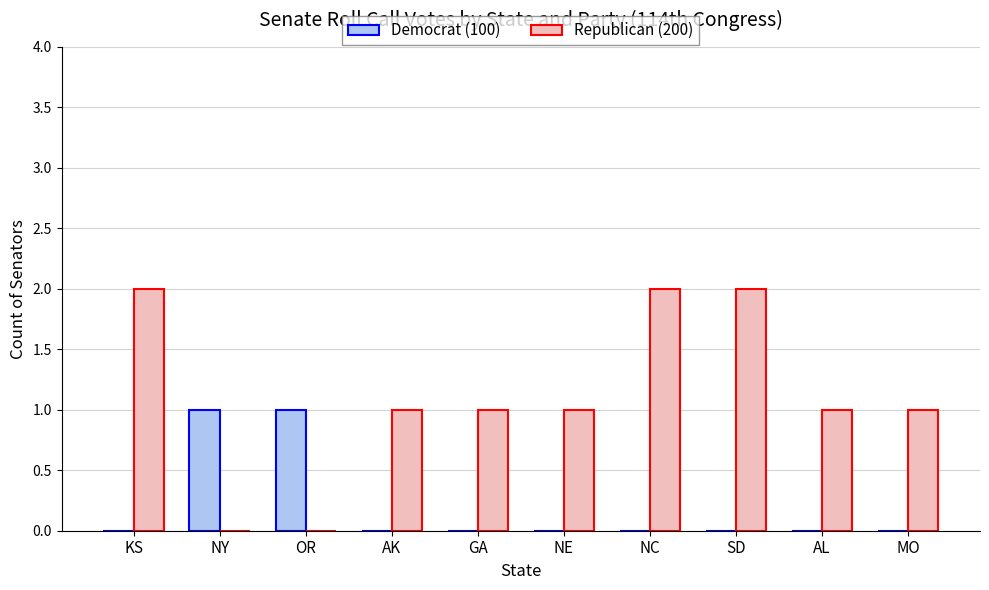

The Republican (200) series shows 1 at OR. True or false?

False